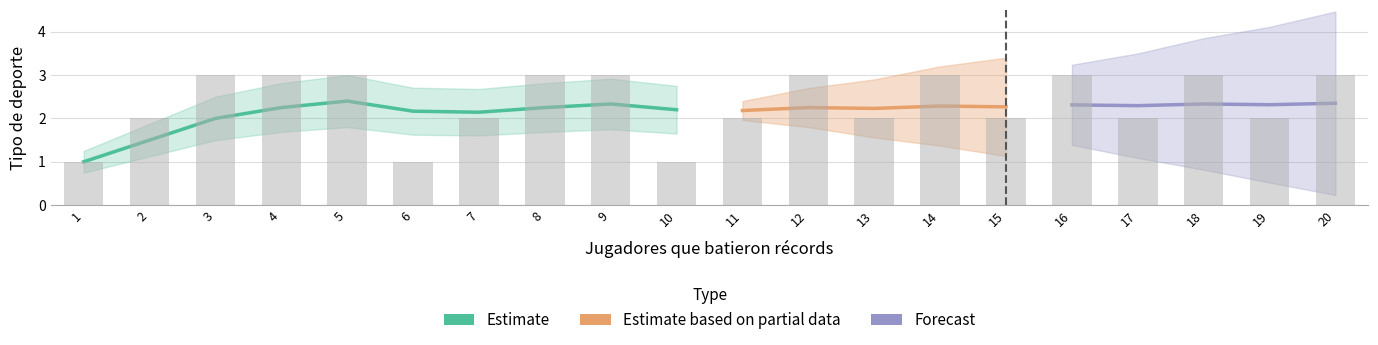

What is the value of the 2nd bar from the left?

2